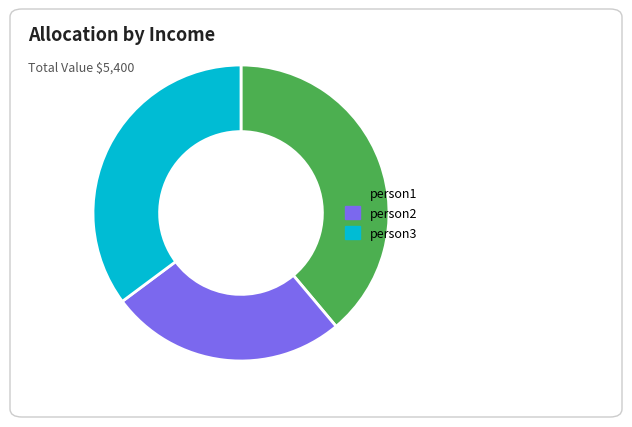

How many slices are in this pie chart?

3